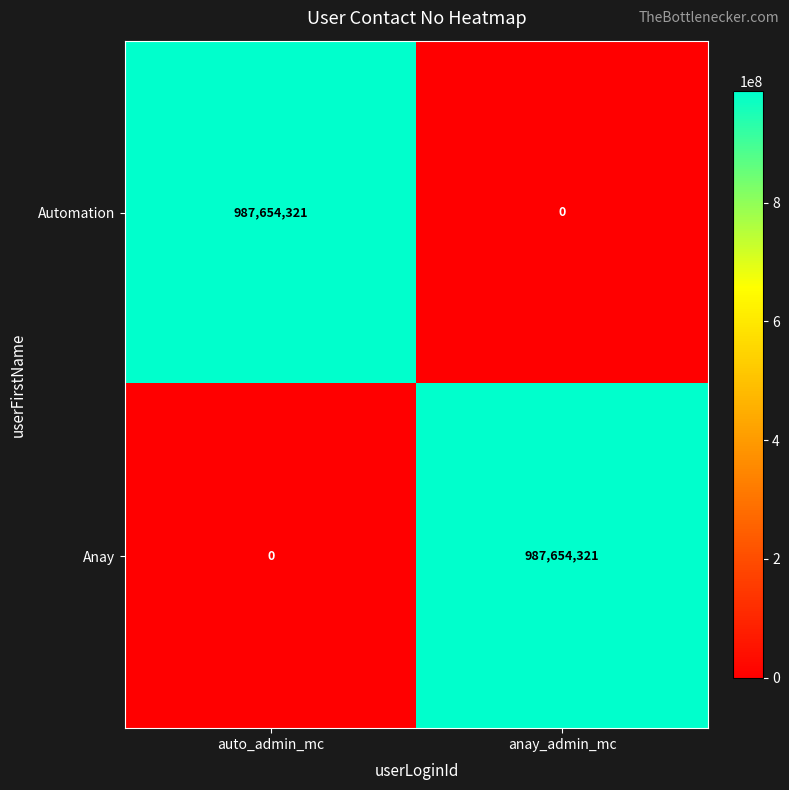

Reading left to right, extract all data points from this chart.

Automation: 987654321	0
Anay: 0	987654321